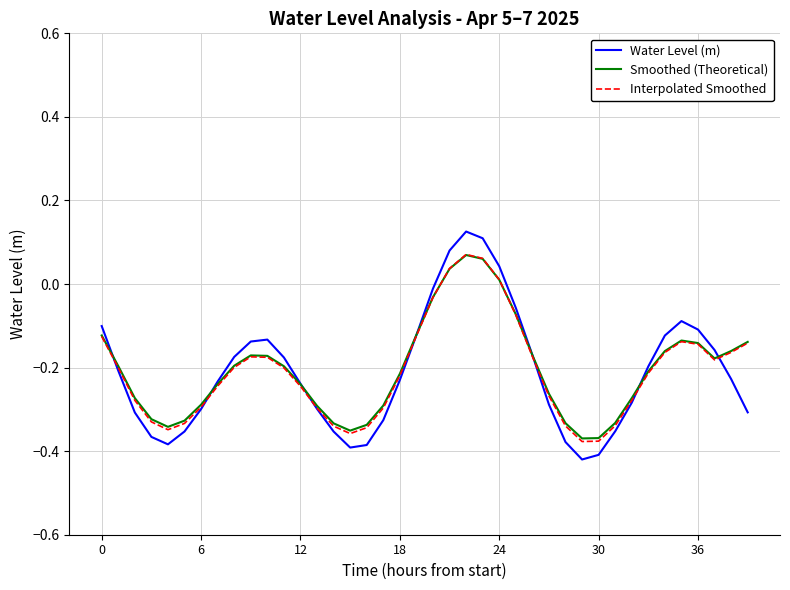

After their last crossing, which series has the higher values: Smoothed (Theoretical) or Interpolated Smoothed?

Smoothed (Theoretical)